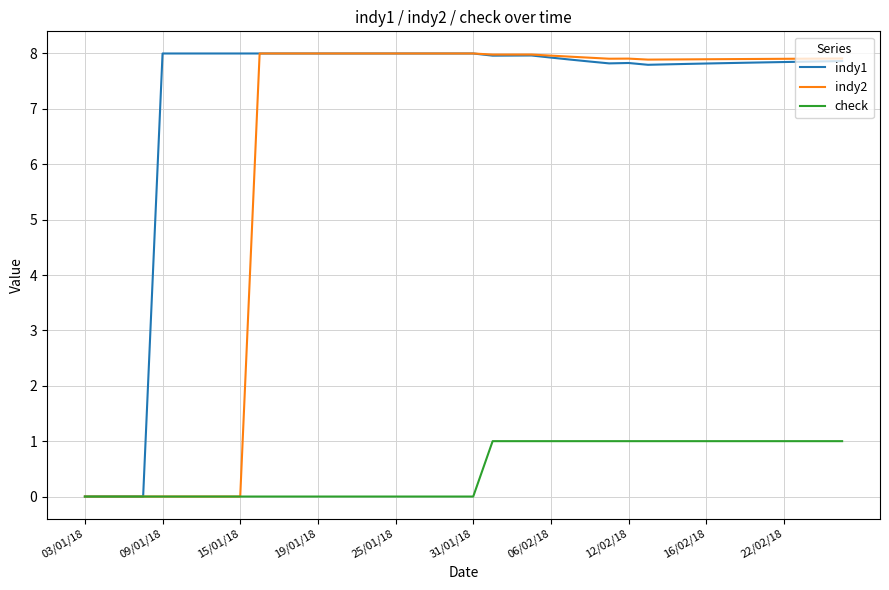

Which series has the largest total across all categories?

indy1